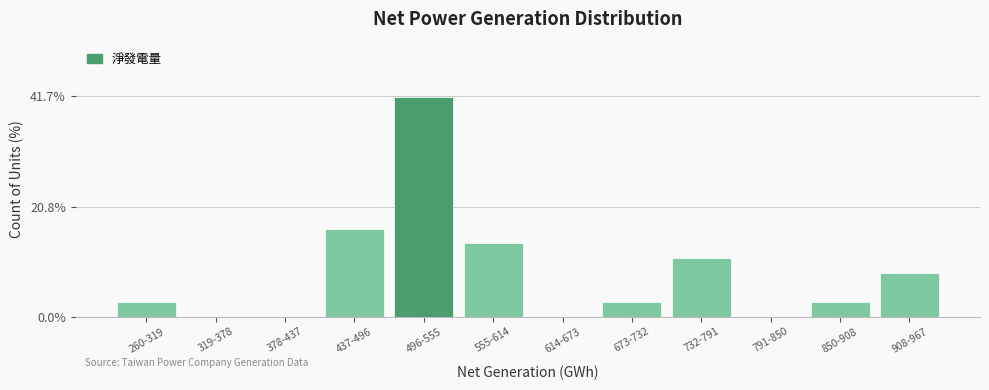

Reading left to right, what are all the values shown in this chart?

260-319=2.8	319-378=0.0	378-437=0.0	437-496=16.7	496-555=41.7	555-614=13.9	614-673=0.0	673-732=2.8	732-791=11.1	791-850=0.0	850-908=2.8	908-967=8.3